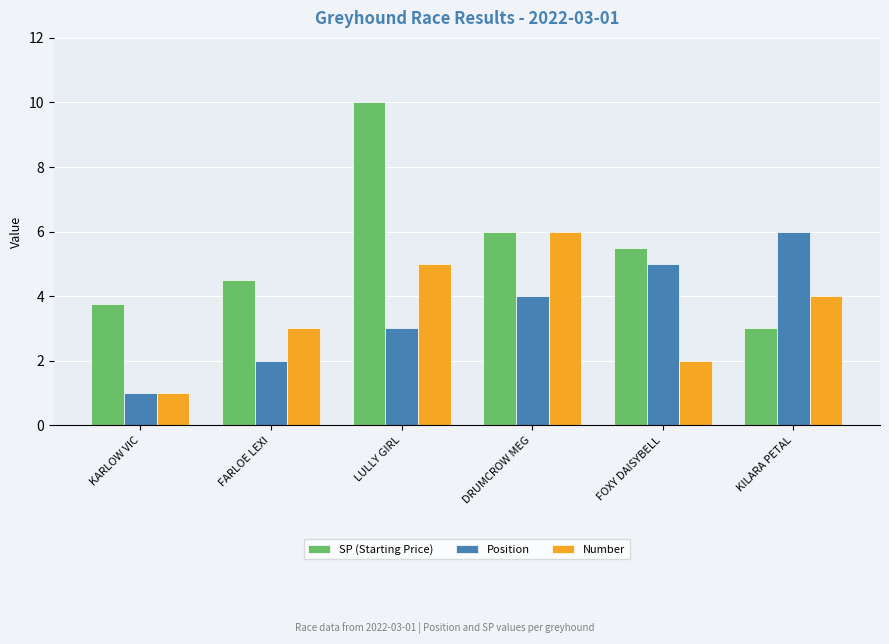

Rank the categories by Number value from lowest to highest.

KARLOW VIC, FOXY DAISYBELL, FARLOE LEXI, KILARA PETAL, LULLY GIRL, DRUMCROW MEG